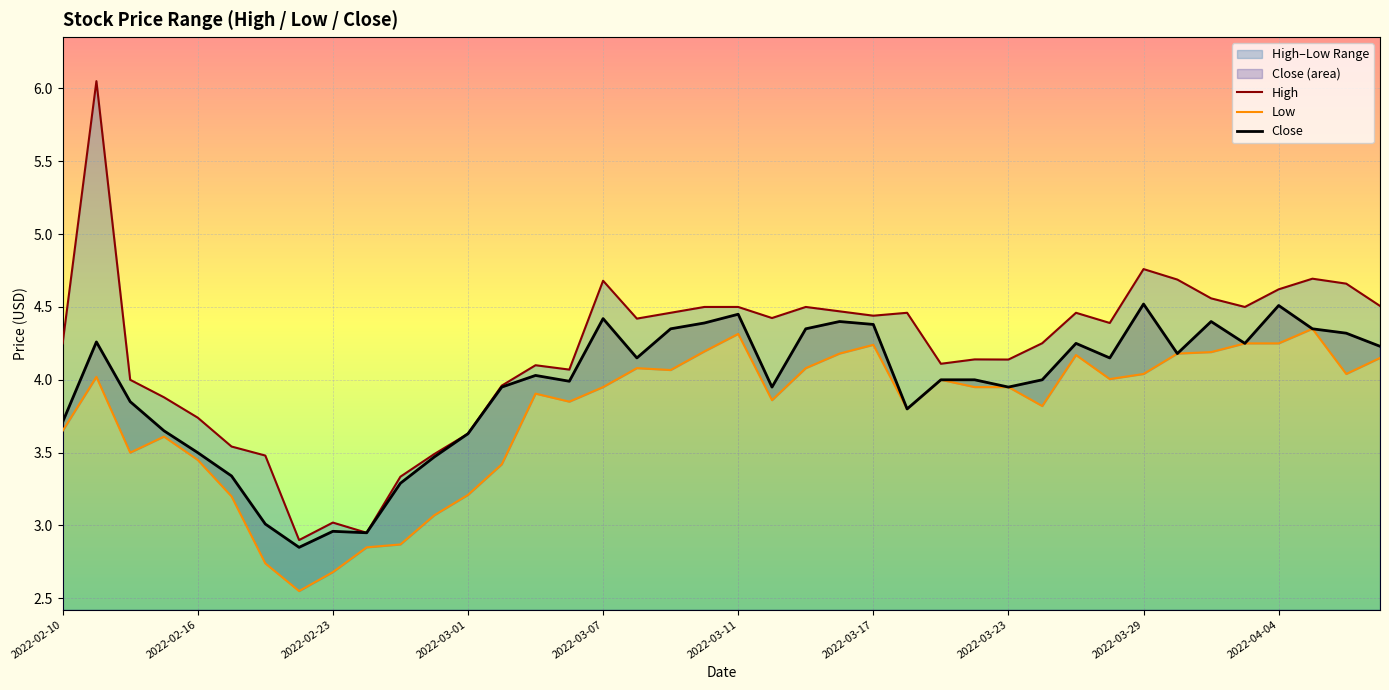

Rank the series at 26 from highest to lowest value.

High, Low, Close